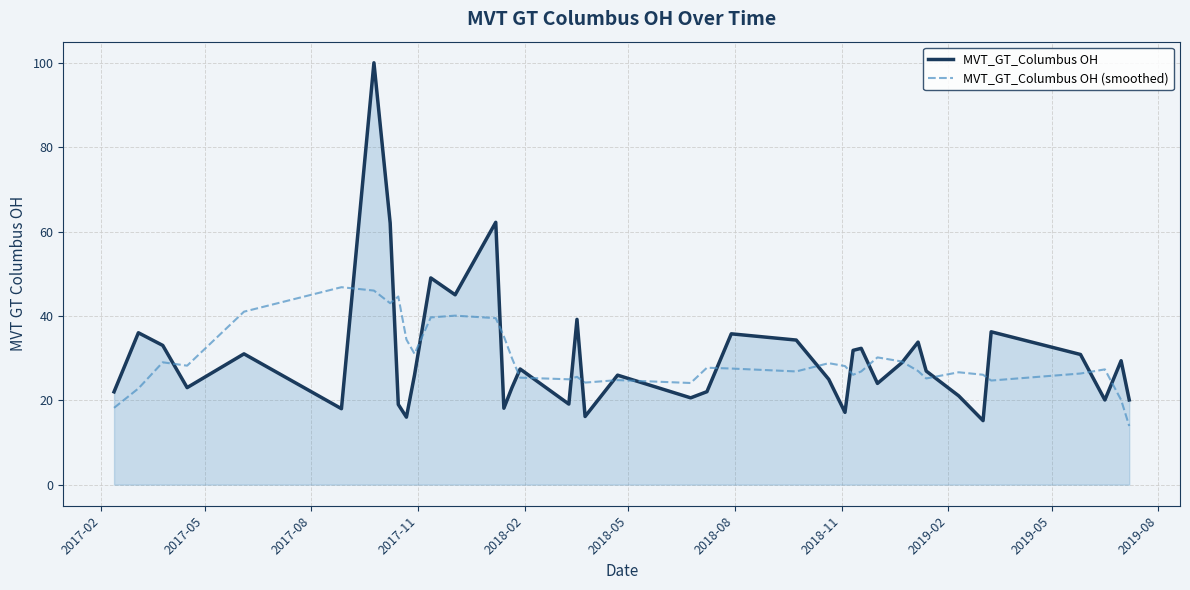

What is the maximum value for MVT_GT_Columbus OH?

100.0